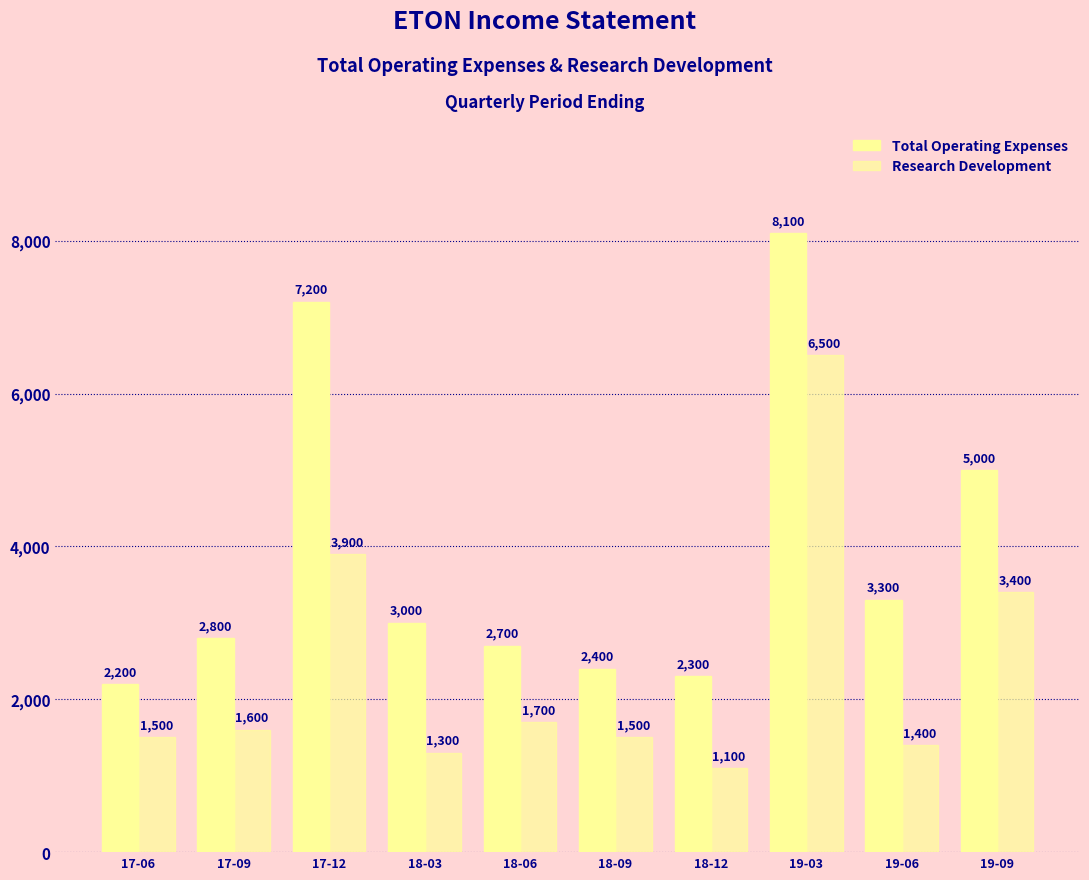

How many data points in Research Development are less than 1600?

5